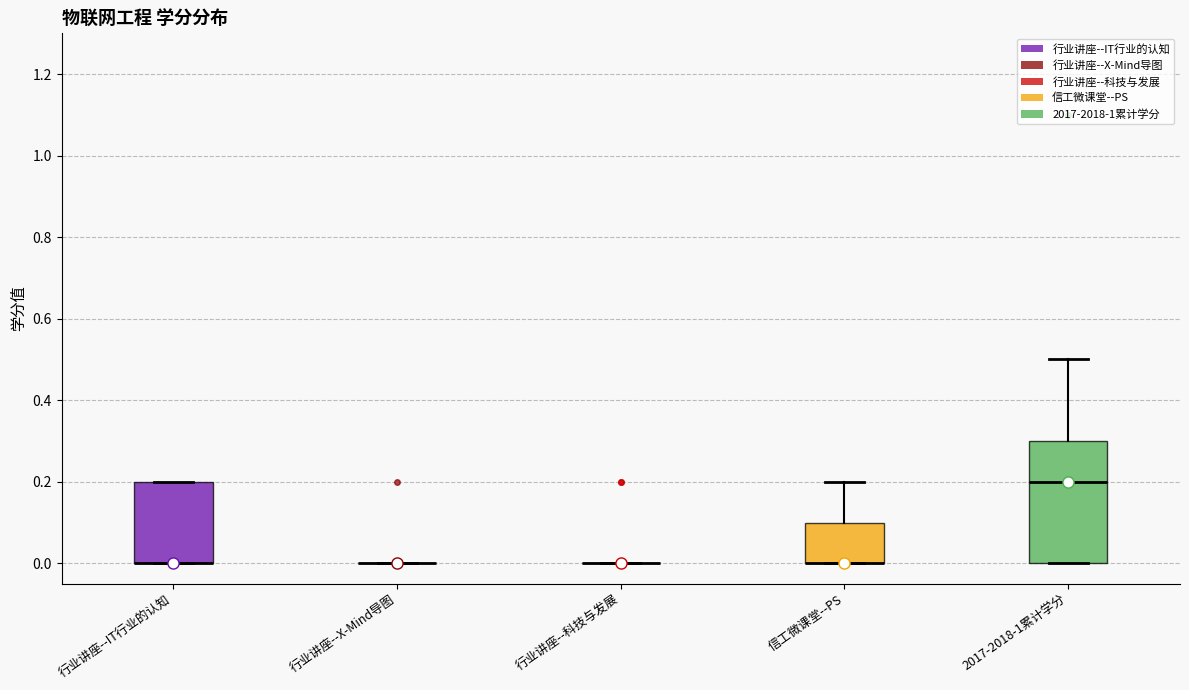

Reading left to right, read every box against the y-axis: the position of its median line, the range the box covers, and the ends of its whiskers. The values are not printed on the chart, so give them approximately, as read against the axis.

行业讲座--IT行业的认知: median 0.0 (drawn on the box's lower edge), box 0.0 to 0.2, whiskers 0.0 to 0.2
行业讲座--X-Mind导图: box collapsed to a line at 0.0, whiskers 0.0 to 0.0
行业讲座--科技与发展: box collapsed to a line at 0.0, whiskers 0.0 to 0.0
信工微课堂--PS: median 0.0 (drawn on the box's lower edge), box 0.0 to 0.1, whiskers 0.0 to 0.2
2017-2018-1累计学分: median 0.2, box 0.0 to 0.3, whiskers 0.0 to 0.5